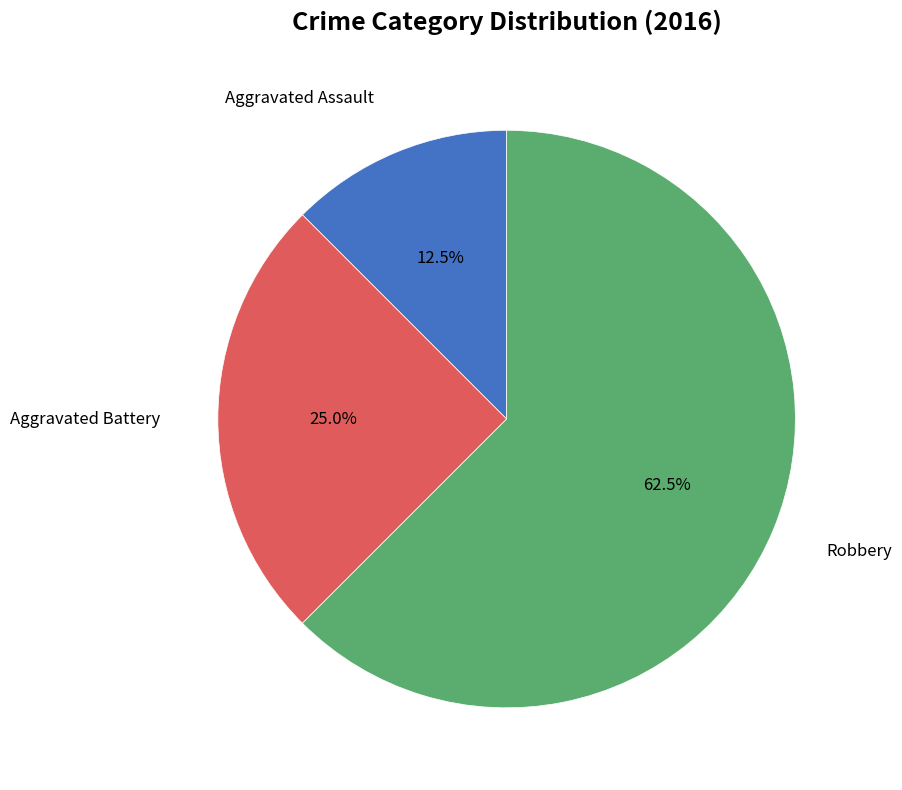

Does any single category account for the majority?

Yes